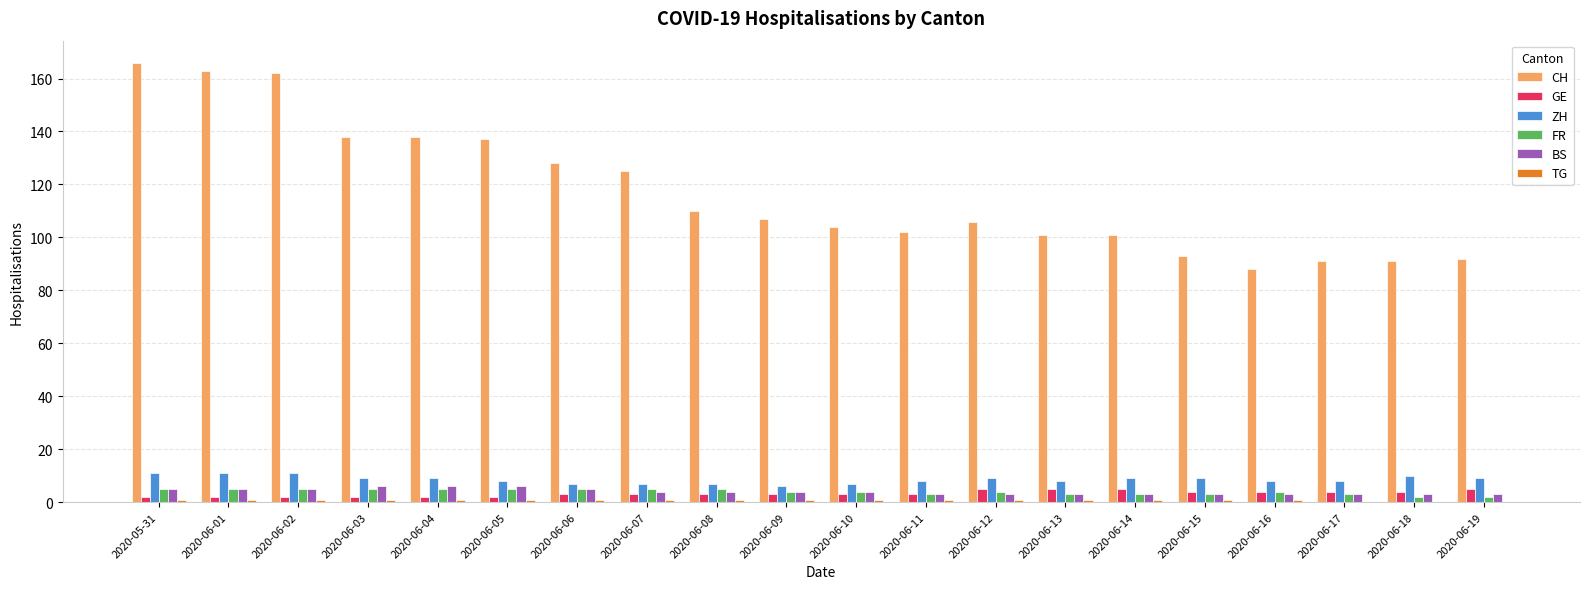

What value does the CH series have at 2020-06-18, to the nearest 10?

90